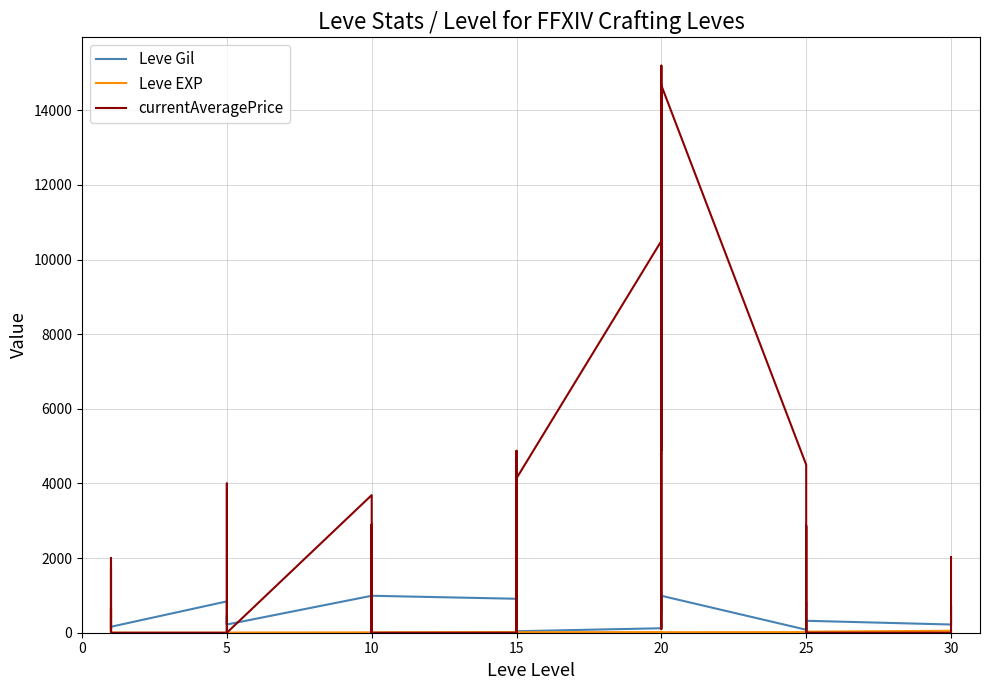

What is the minimum value for Leve EXP?

1.0